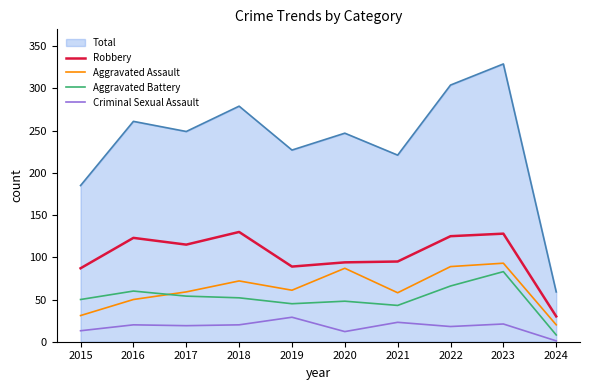

What is the difference between the second highest and minimum values in the Aggravated Assault series?

69